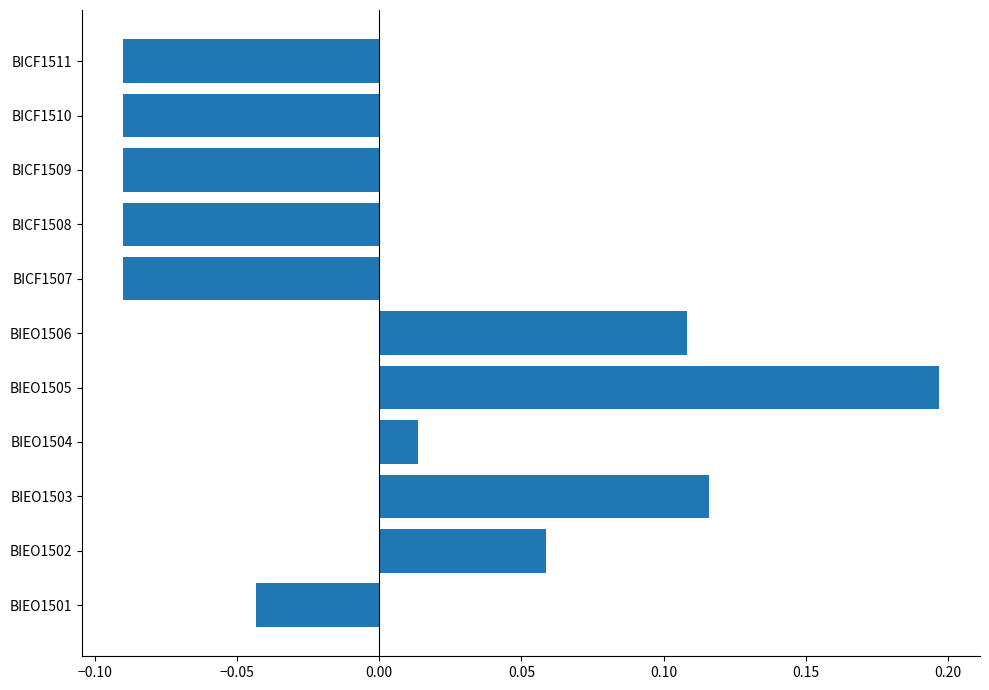

Count the number of categories in the chart.

11